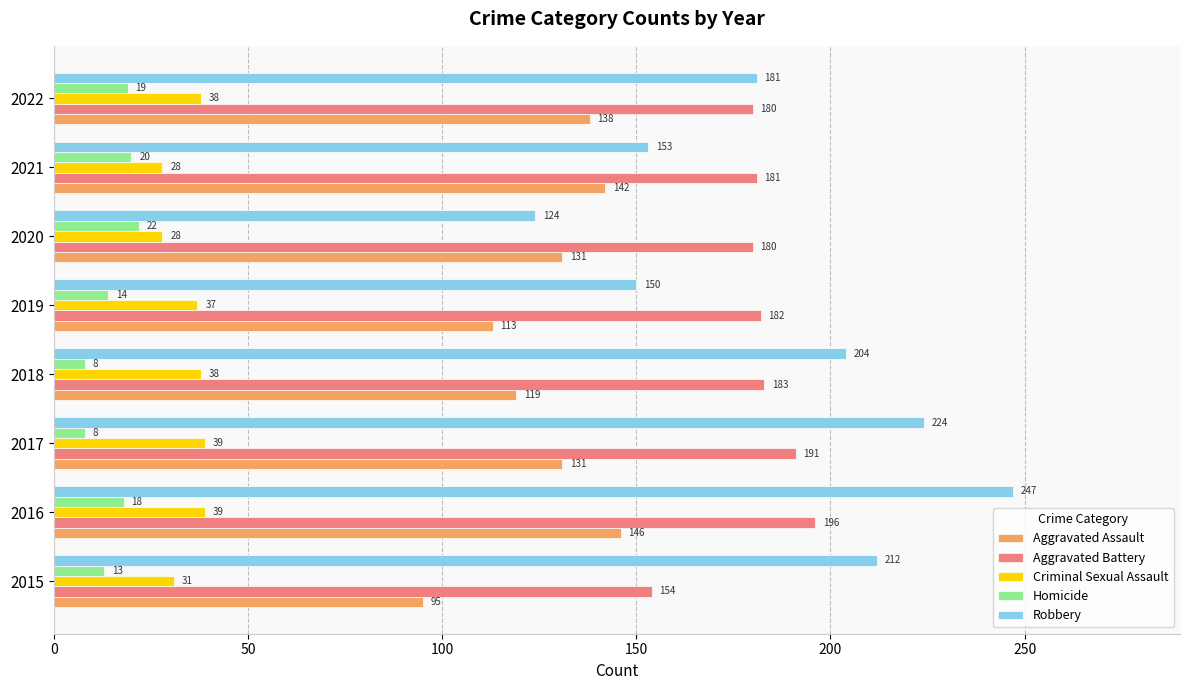

Between 2016 and 2022, which series saw the biggest shift?

Robbery